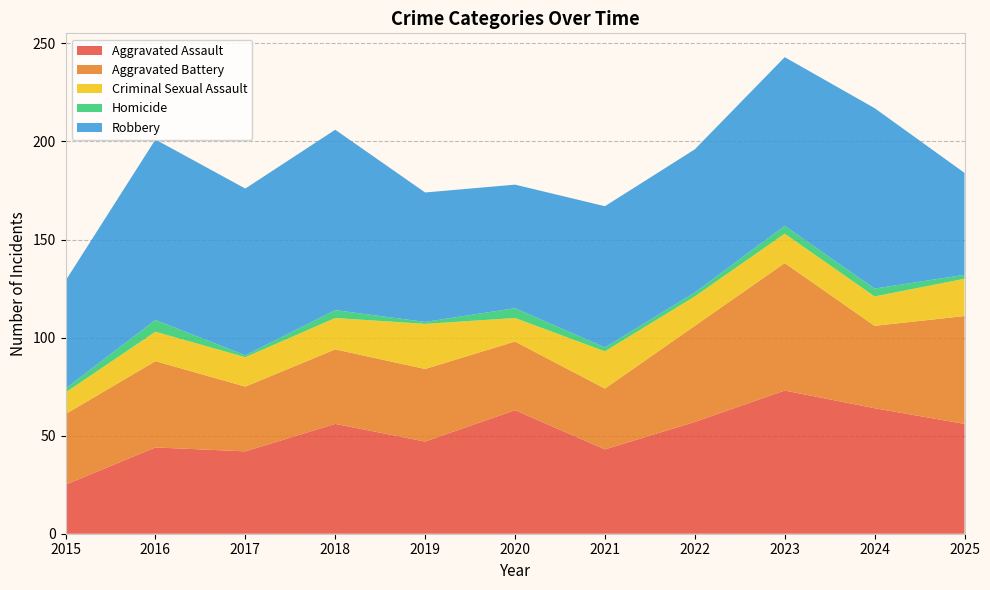

Reading left to right, extract all data points from this chart.

Aggravated Assault: 25	44	42	56	47	63	43	57	73	64	56
Aggravated Battery: 36	44	33	38	37	35	31	49	65	42	55
Criminal Sexual Assault: 11	15	15	16	23	12	19	15	15	15	19
Homicide: 2	6	1	4	1	5	2	2	4	4	2
Robbery: 55	92	85	92	66	63	72	73	86	92	52